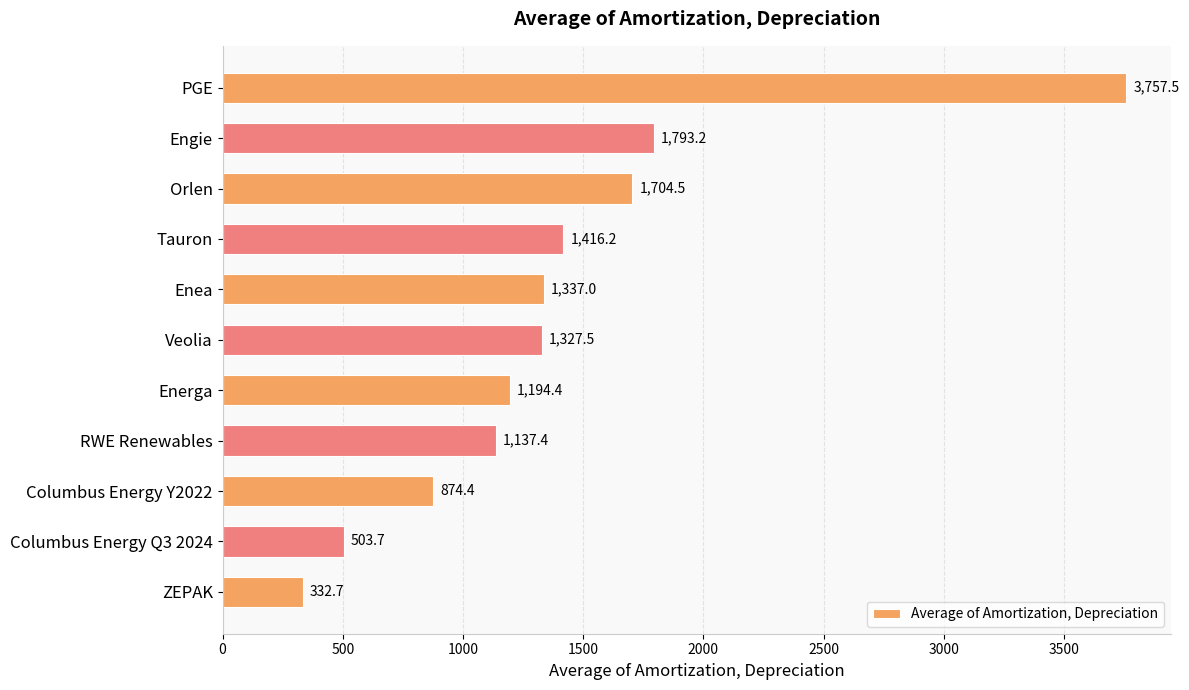

The chart shows a value of 948.1 at Tauron. True or false?

False